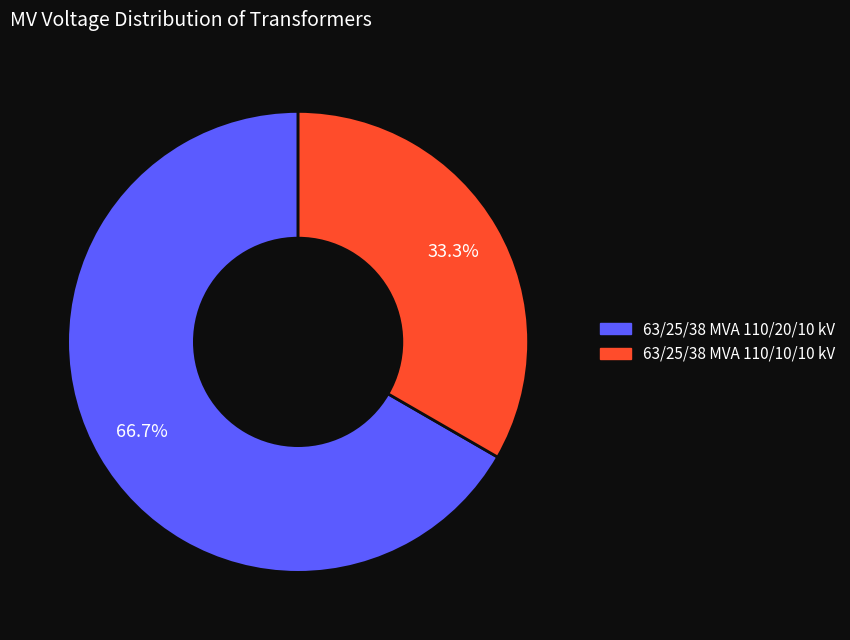

Between 63/25/38 MVA 110/20/10 kV and 63/25/38 MVA 110/10/10 kV, which is larger?

63/25/38 MVA 110/20/10 kV